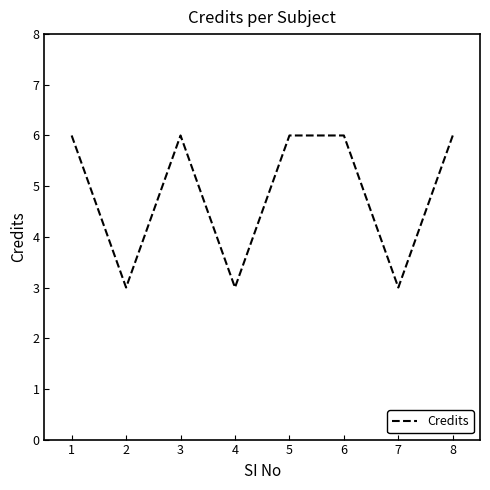

Where is the first local maximum?

3